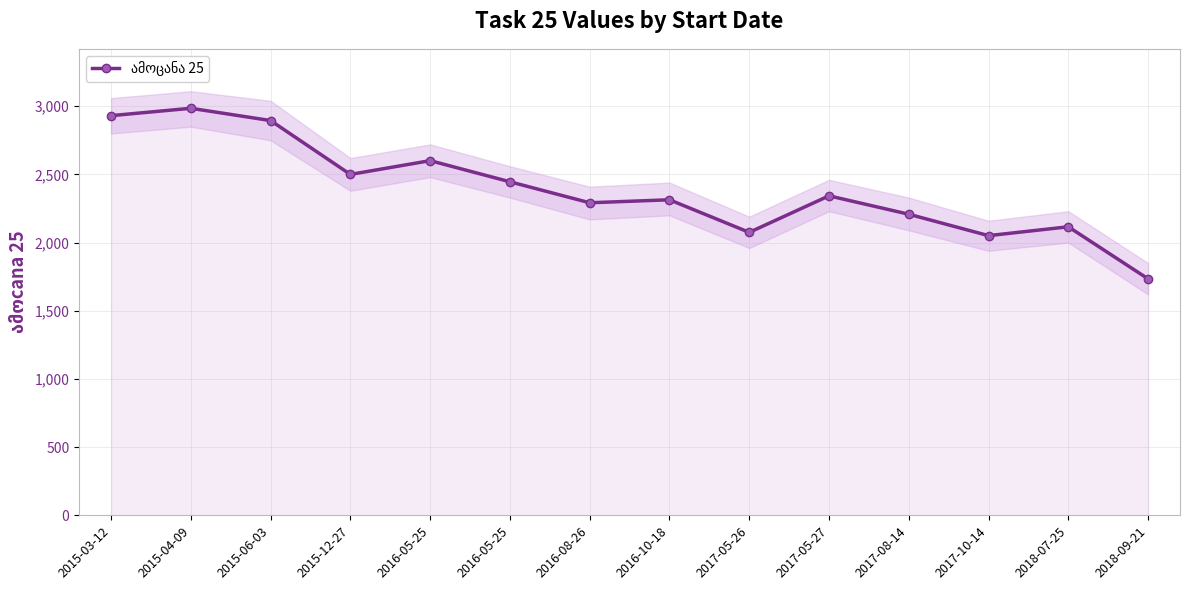

Rank the categories by value from highest to lowest.

2015-04-09, 2015-03-12, 2015-06-03, 2016-05-25, 2015-12-27, 2016-05-25, 2017-05-27, 2016-10-18, 2016-08-26, 2017-08-14, 2018-07-25, 2017-05-26, 2017-10-14, 2018-09-21